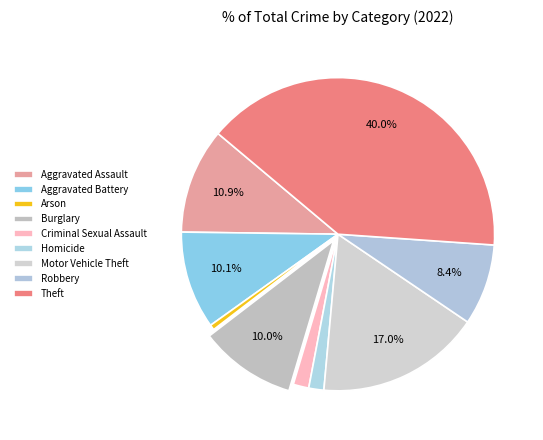

Do Arson and Aggravated Battery together represent more than half of the pie?

No